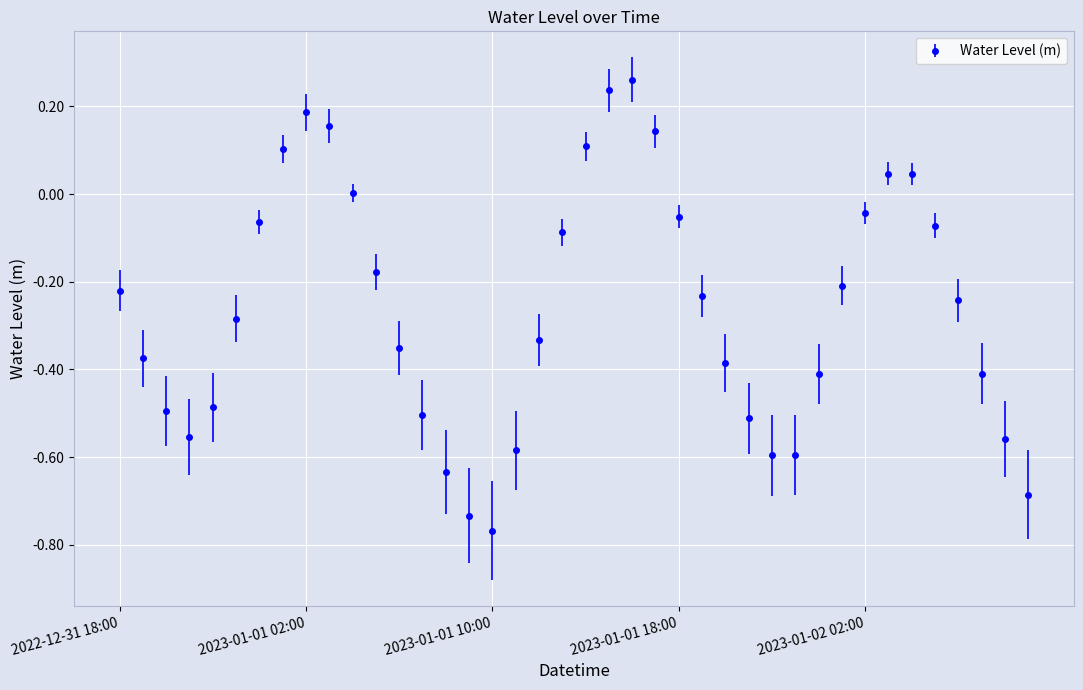

How many series are shown in this chart?

1